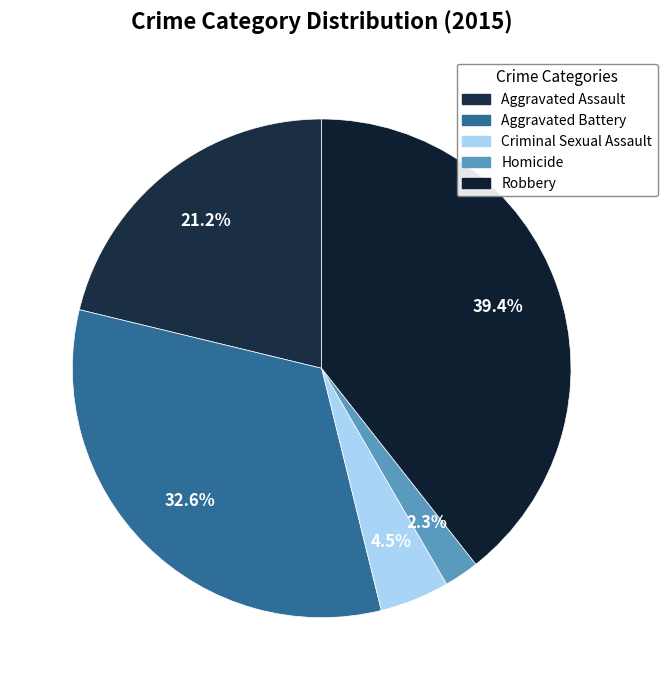

Which slice is the smallest?

Homicide